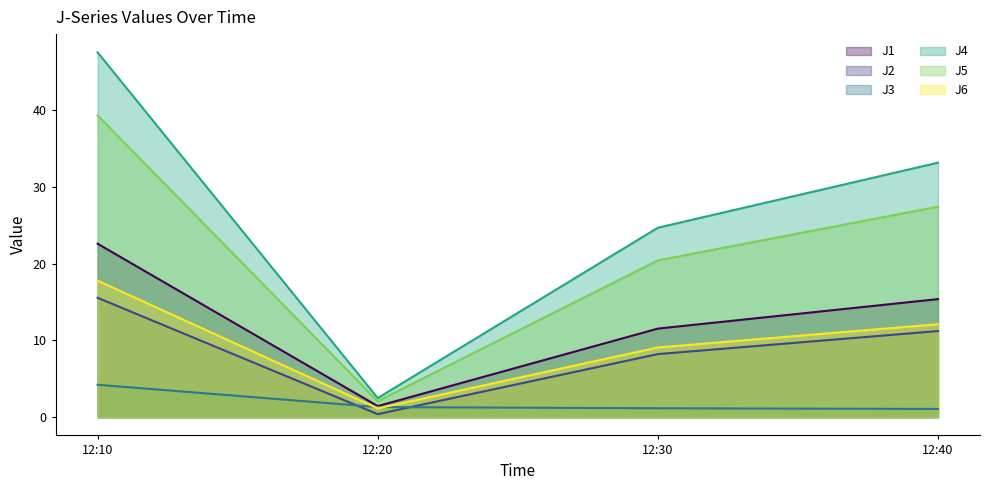

Between 12:10 and 12:20, which series saw the biggest shift?

J4